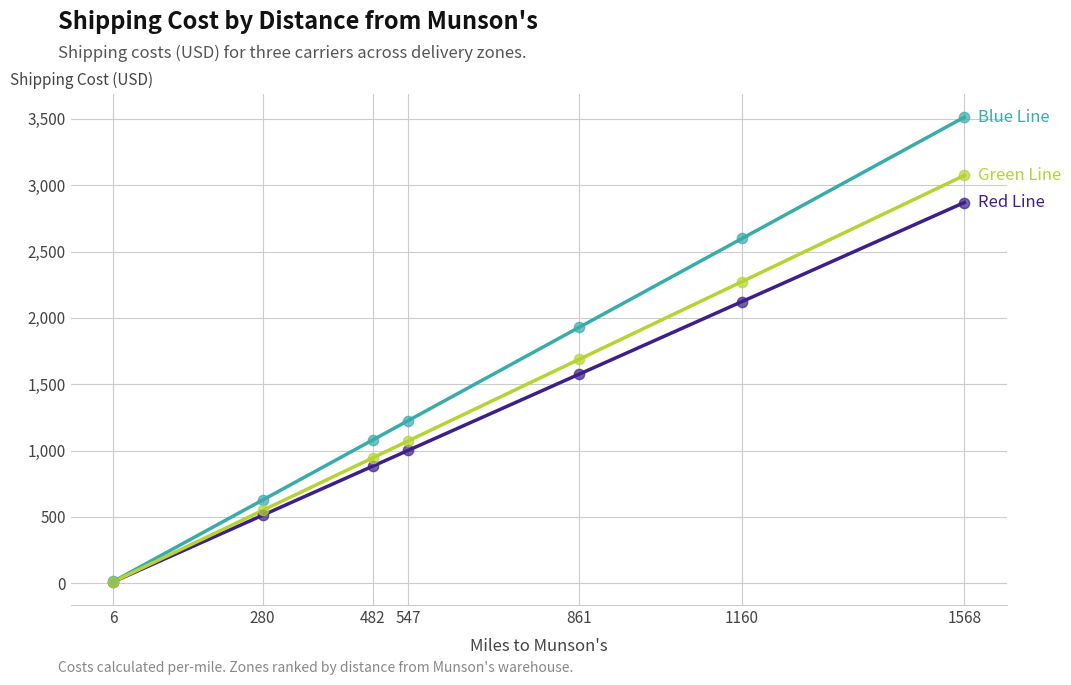

At which category is the sum across all series the highest?

1568